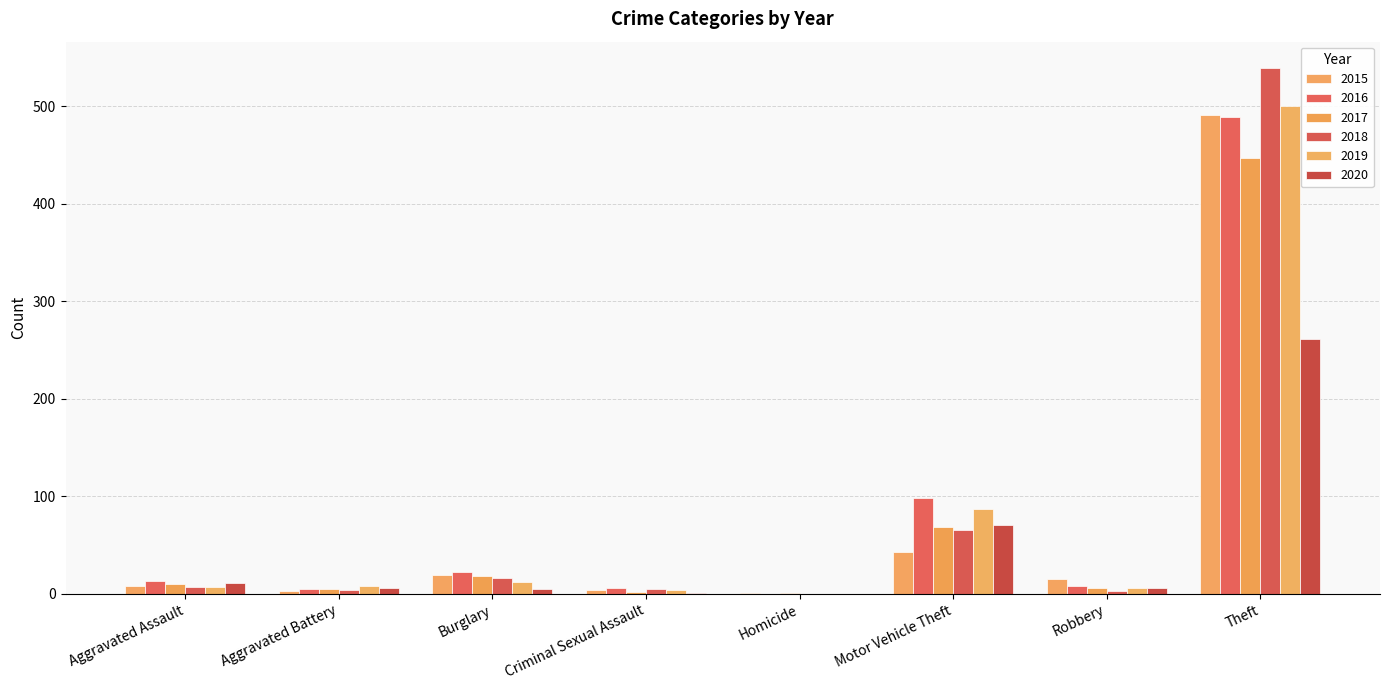

At which label does 2018 reach its peak?

Theft